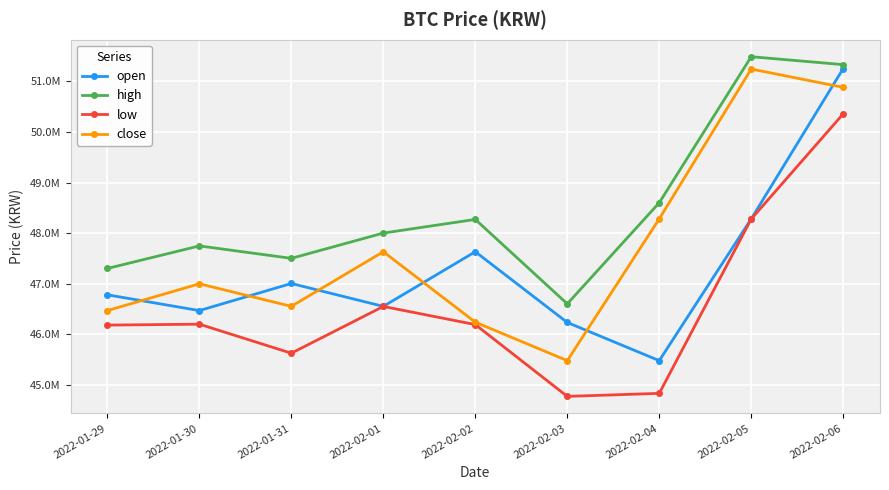

At how many categories does at least one series exceed 48085728?

4